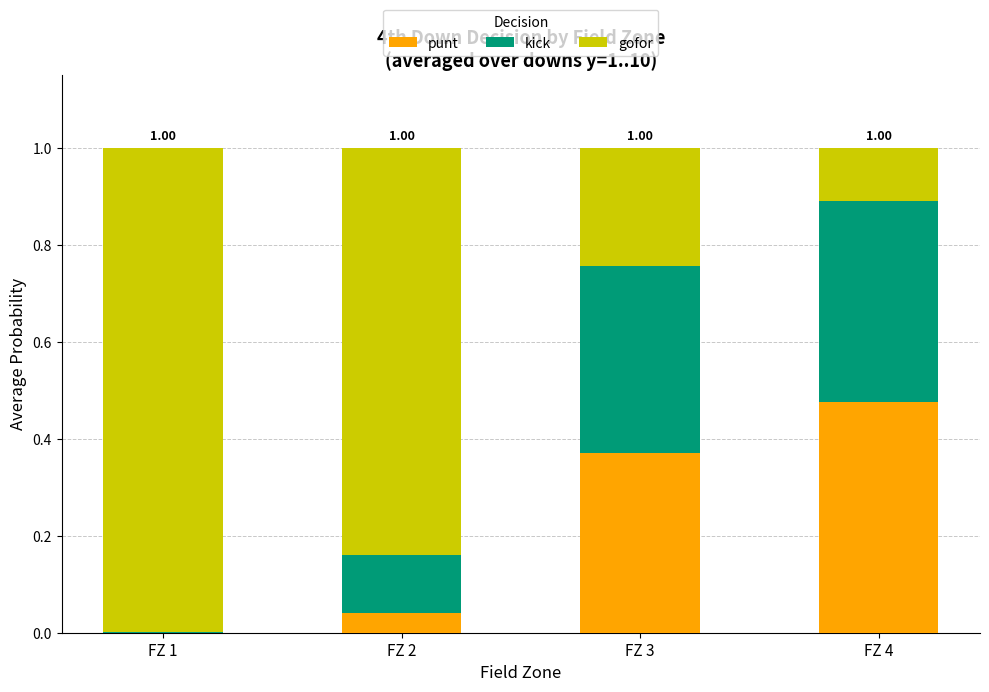

Count the number of data series in this chart.

3